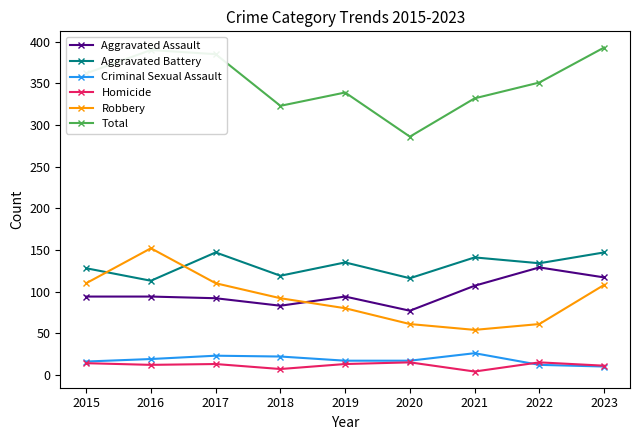

Is it true that Robbery equals 43 at 2017?

False